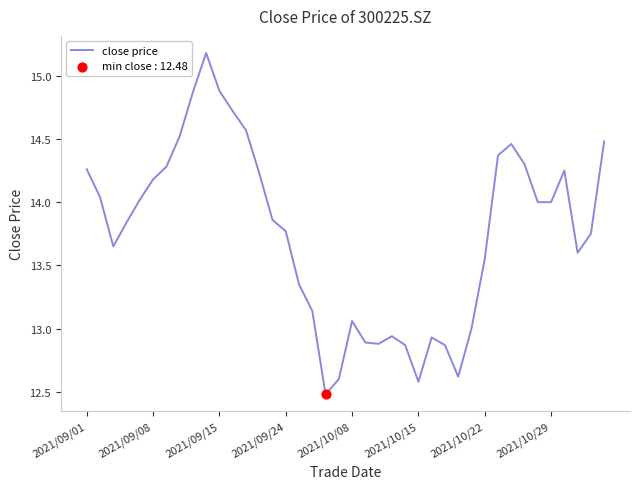

What is the greatest value displayed?

15.2